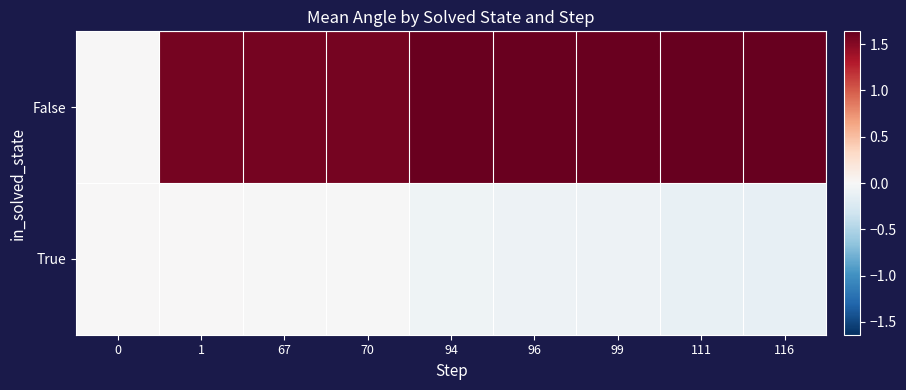

Between 0 and 1, which series saw the biggest shift?

False